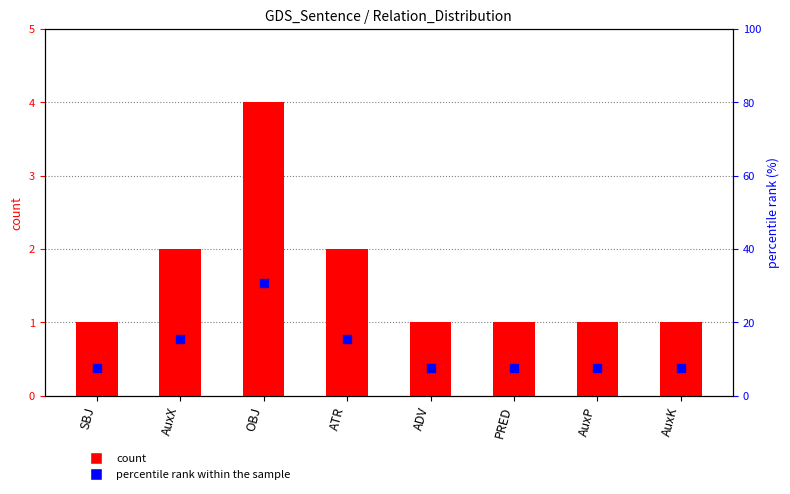

Is the value of percentile rank within the sample at AuxX greater than the value of count at SBJ?

Yes